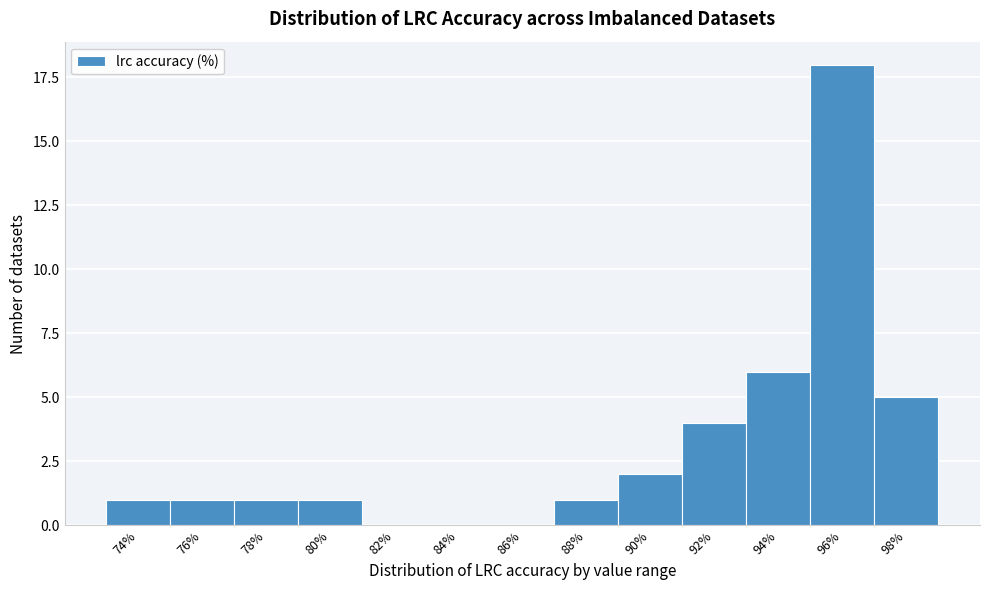

Reading right to left, what are all the values shown in this chart?

98%=5	96%=18	94%=6	92%=4	90%=2	88%=1	86%=0	84%=0	82%=0	80%=1	78%=1	76%=1	74%=1